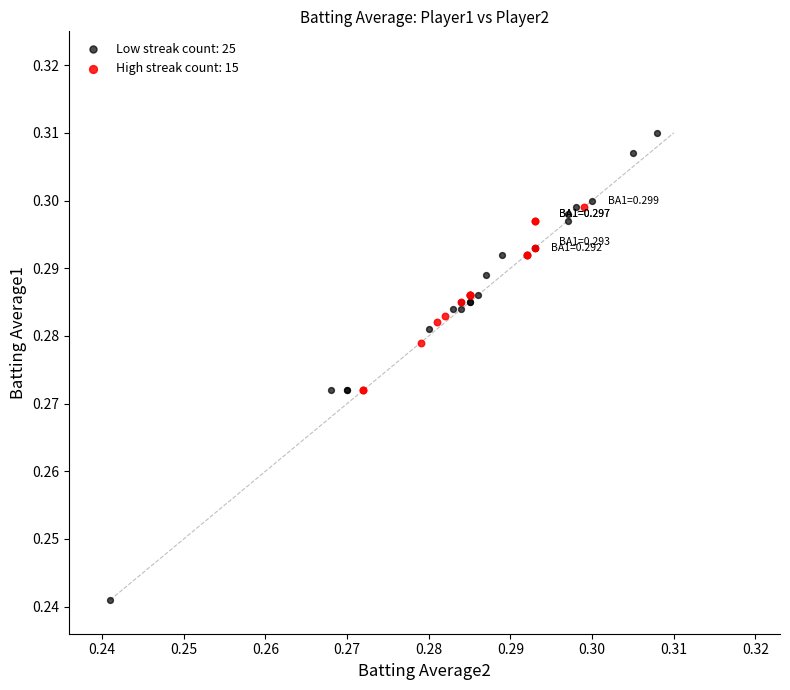

What are all the series names shown in the legend?

Low streak count: 25, High streak count: 15